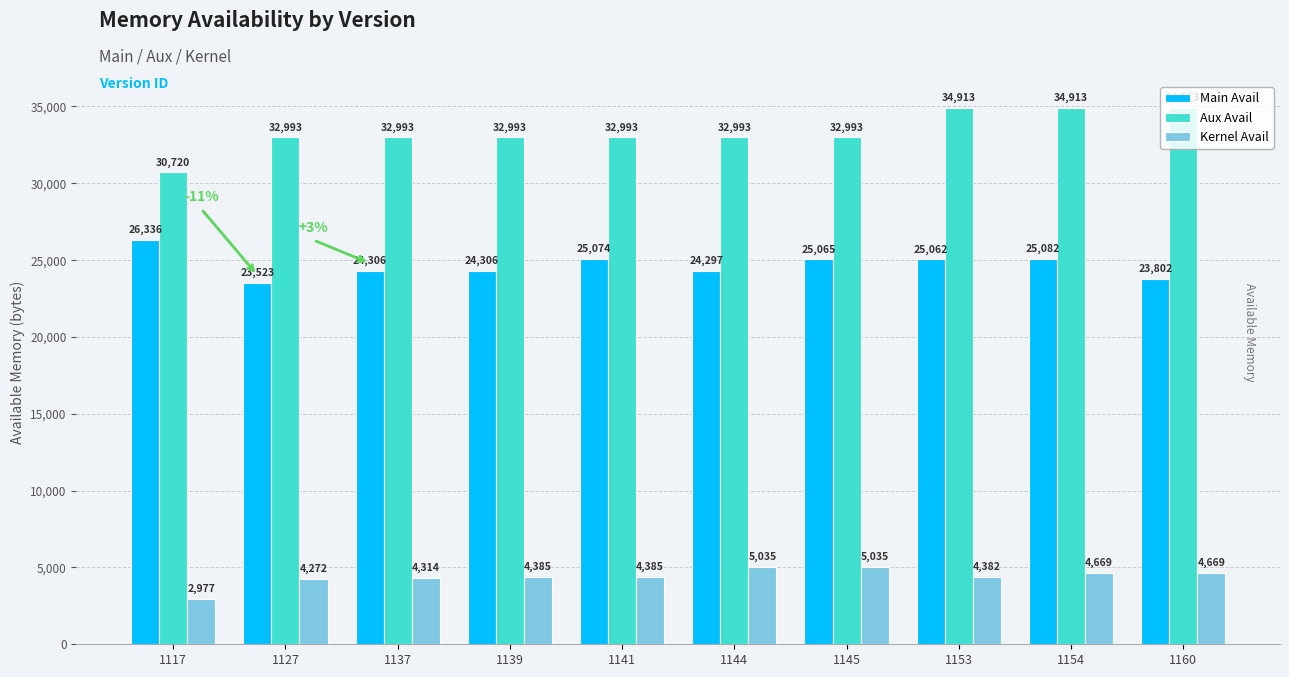

What is the minimum value shown in the chart?

2977